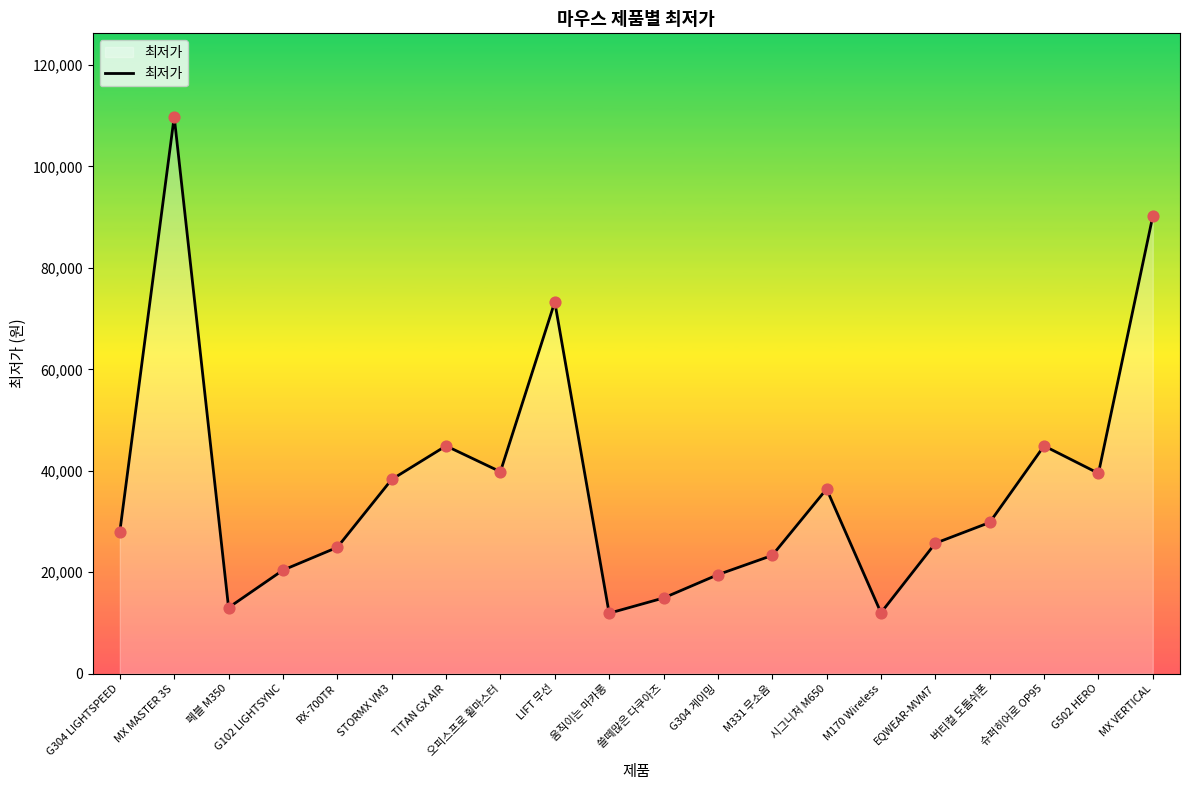

Which has a higher value, 시그니처 M650 or TITAN GX AIR?

TITAN GX AIR